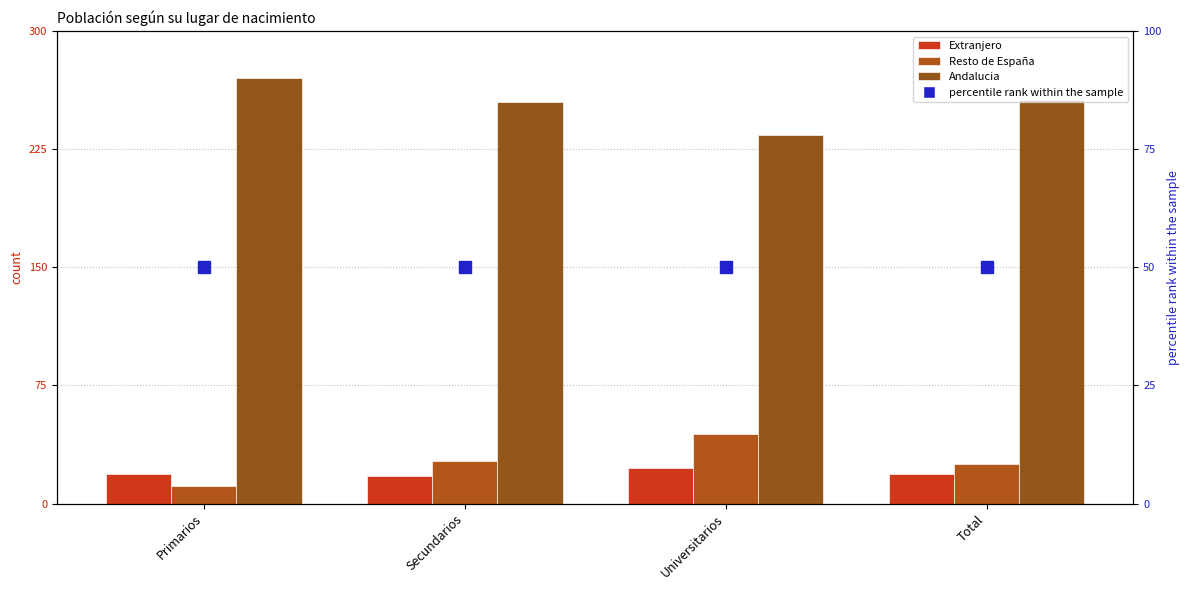

What is the difference between the second highest and minimum values in the Andalucia series?

22.5